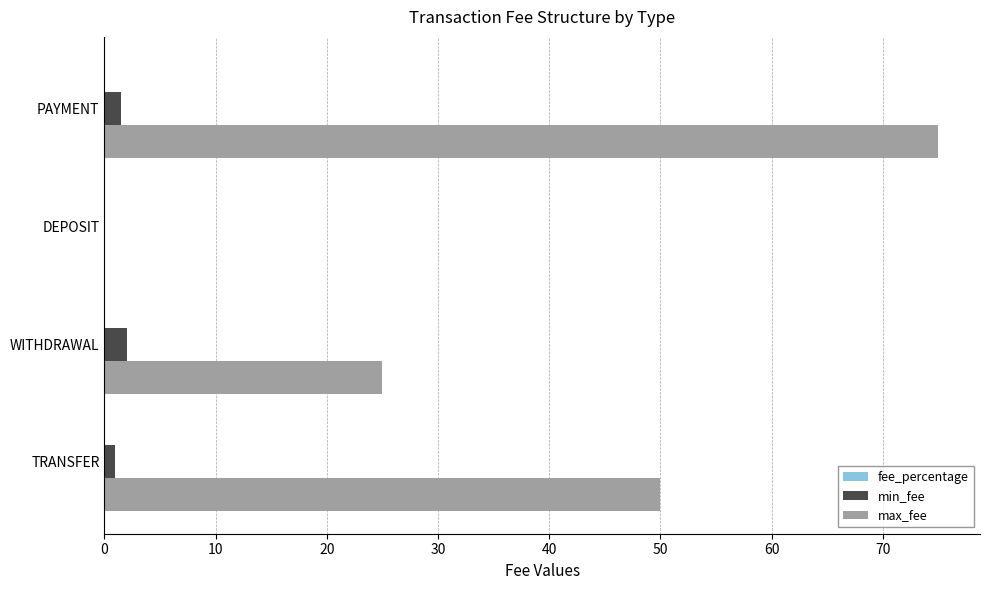

Is it true that max_fee equals 25.0 at WITHDRAWAL?

True